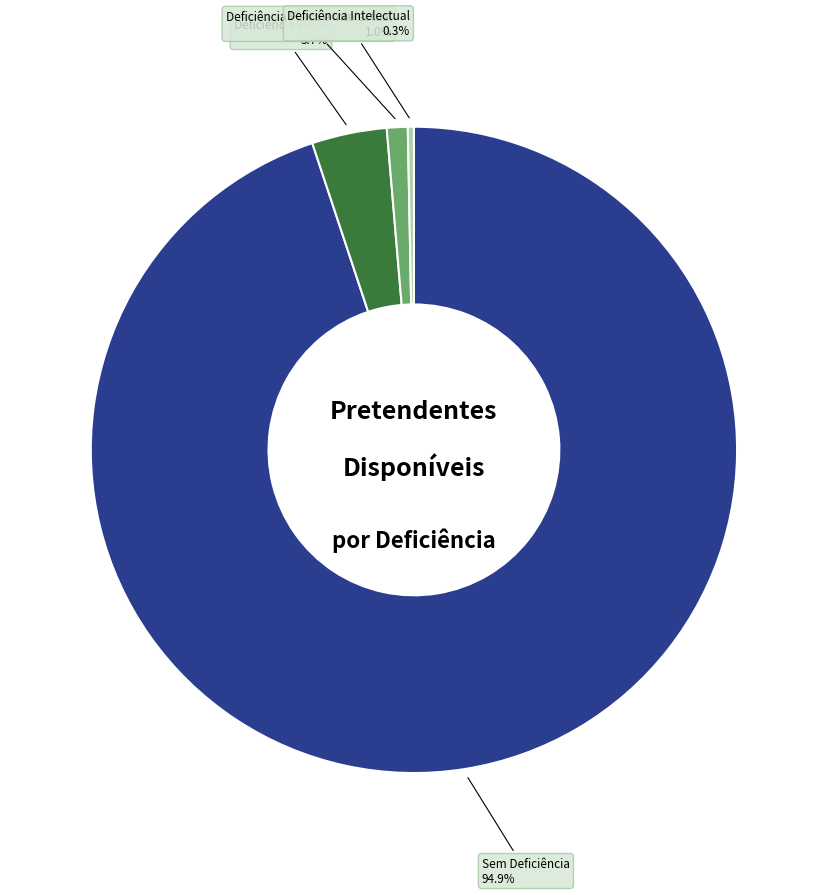

To the nearest percent, what portion does Deficiência Física e Intelectual represent?

1%